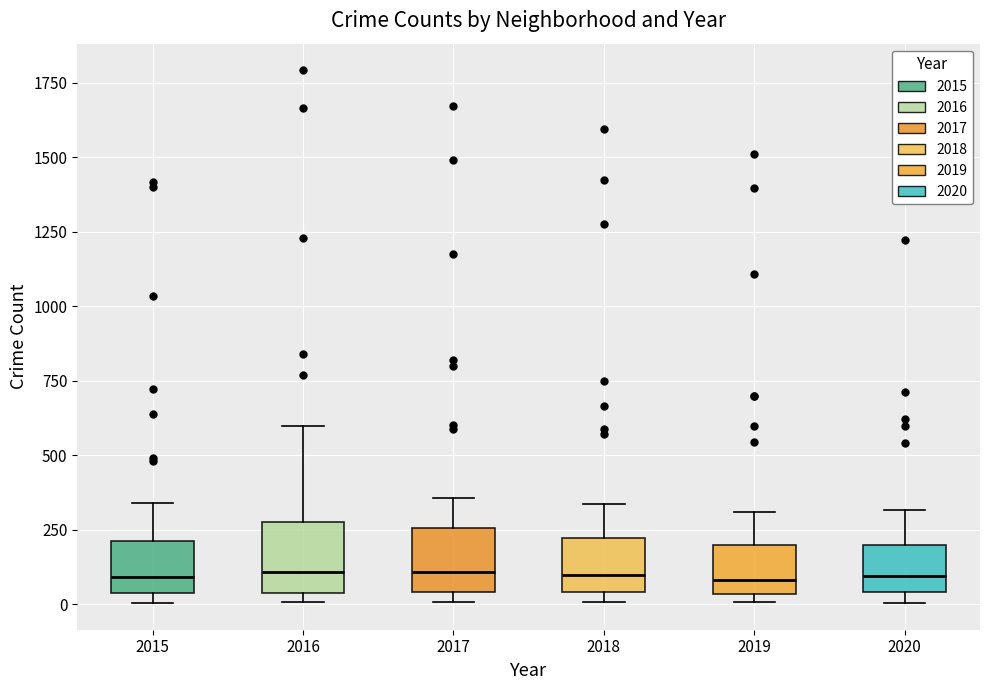

Where does the median line of the box at x = 2017 sit on the y-axis? The values are not printed on the chart, so give them approximately, as read against the axis.

100